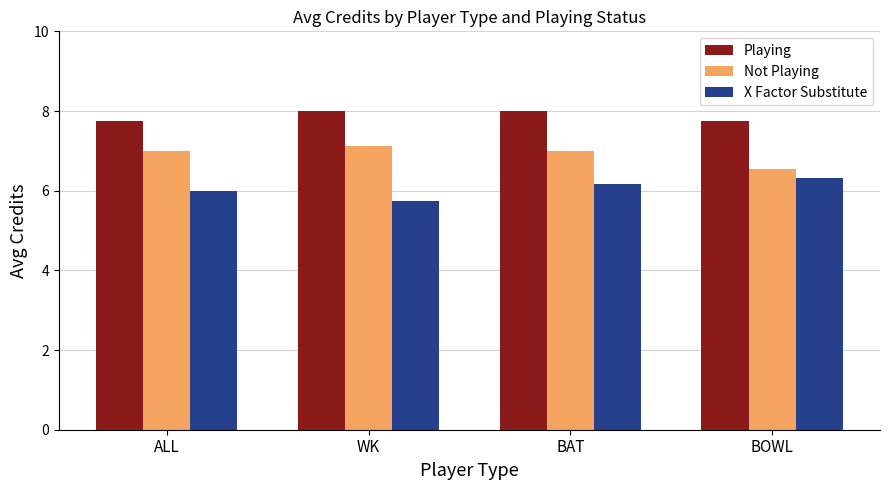

Is the value of Not Playing at BAT greater than the value of X Factor Substitute at BAT?

Yes